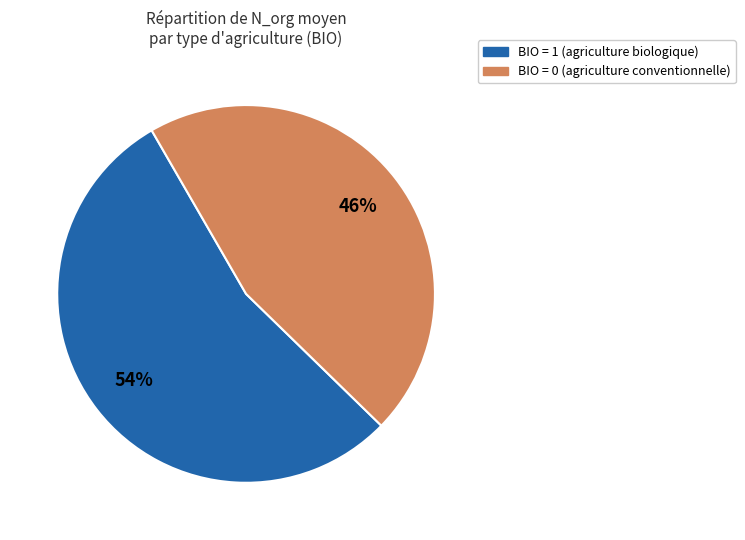

Is there a majority slice in this chart?

Yes